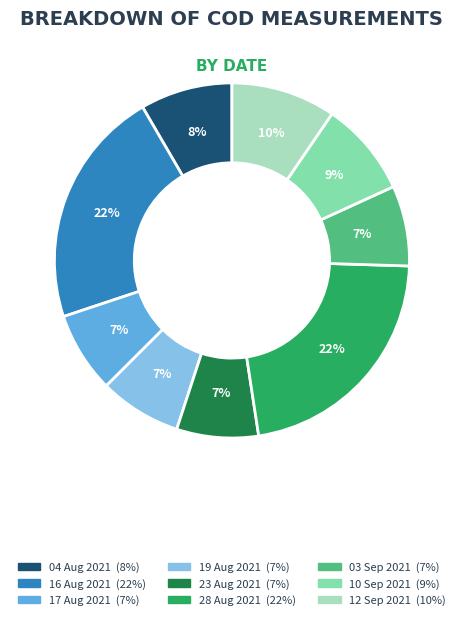

To the nearest percent, what is the difference between the largest and smallest slice percentages?

15%